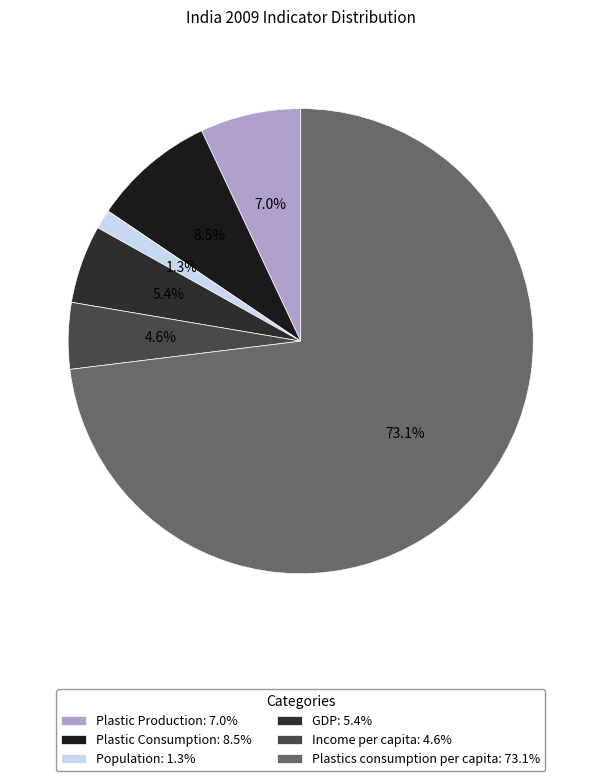

Which category has the biggest portion of the pie?

Plastics consumption per capita